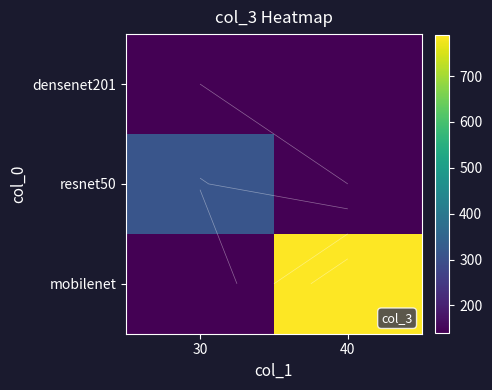

Between 40 and 30, which is larger?

40